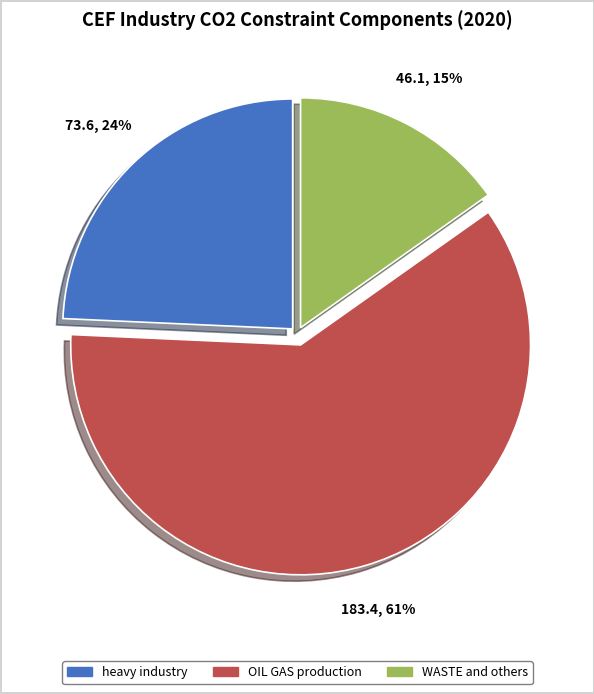

Does any single category account for the majority?

Yes